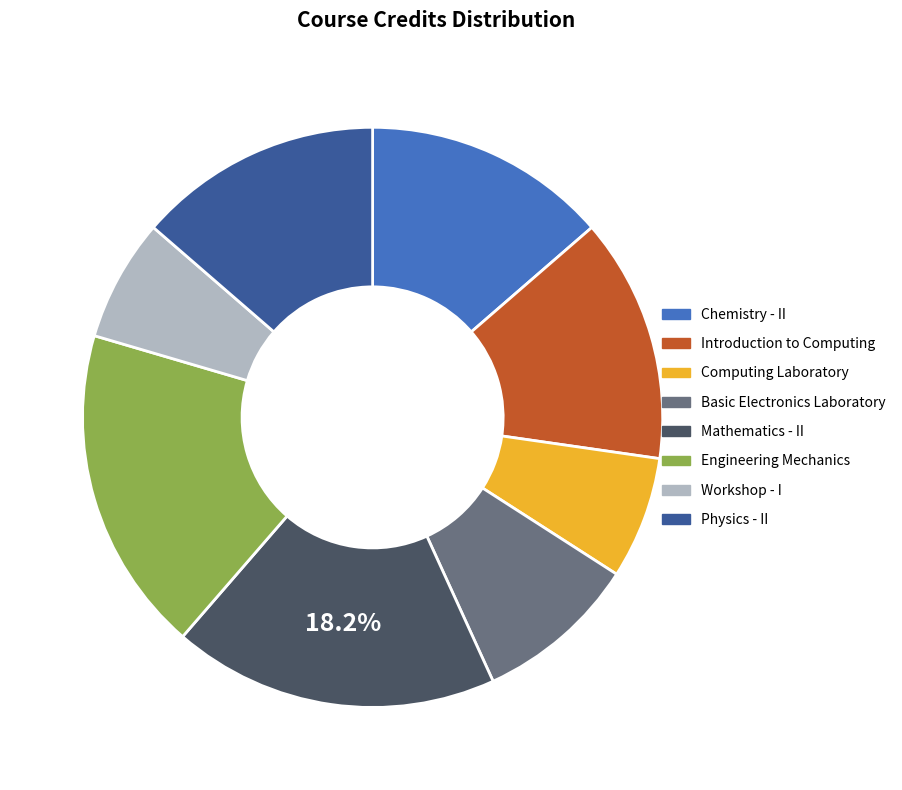

Which has a higher value, Mathematics - II or Workshop - I?

Mathematics - II